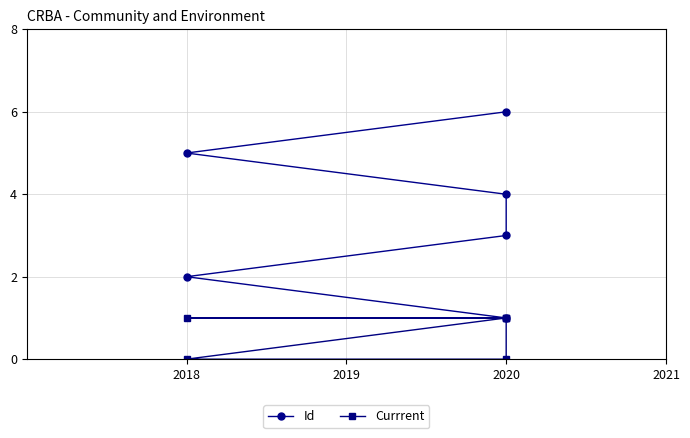

How many Currrent values are between 0 and 1?

6